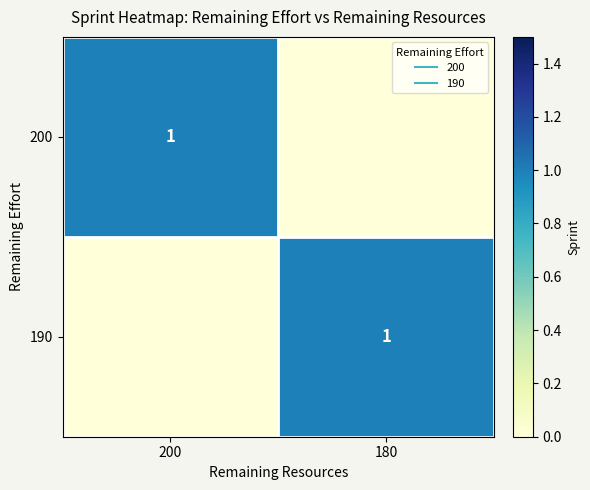

What is the greatest value displayed?

1